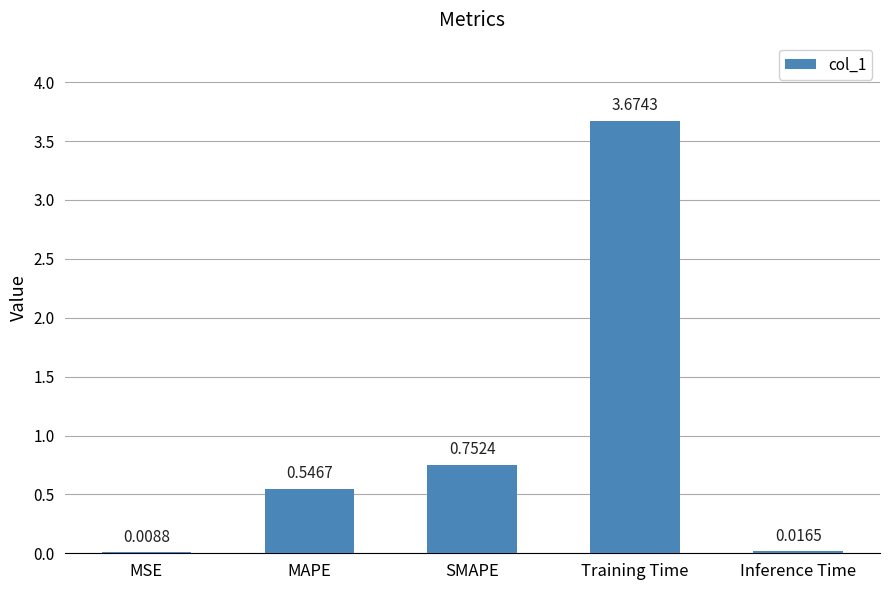

What is the average value?

1.0